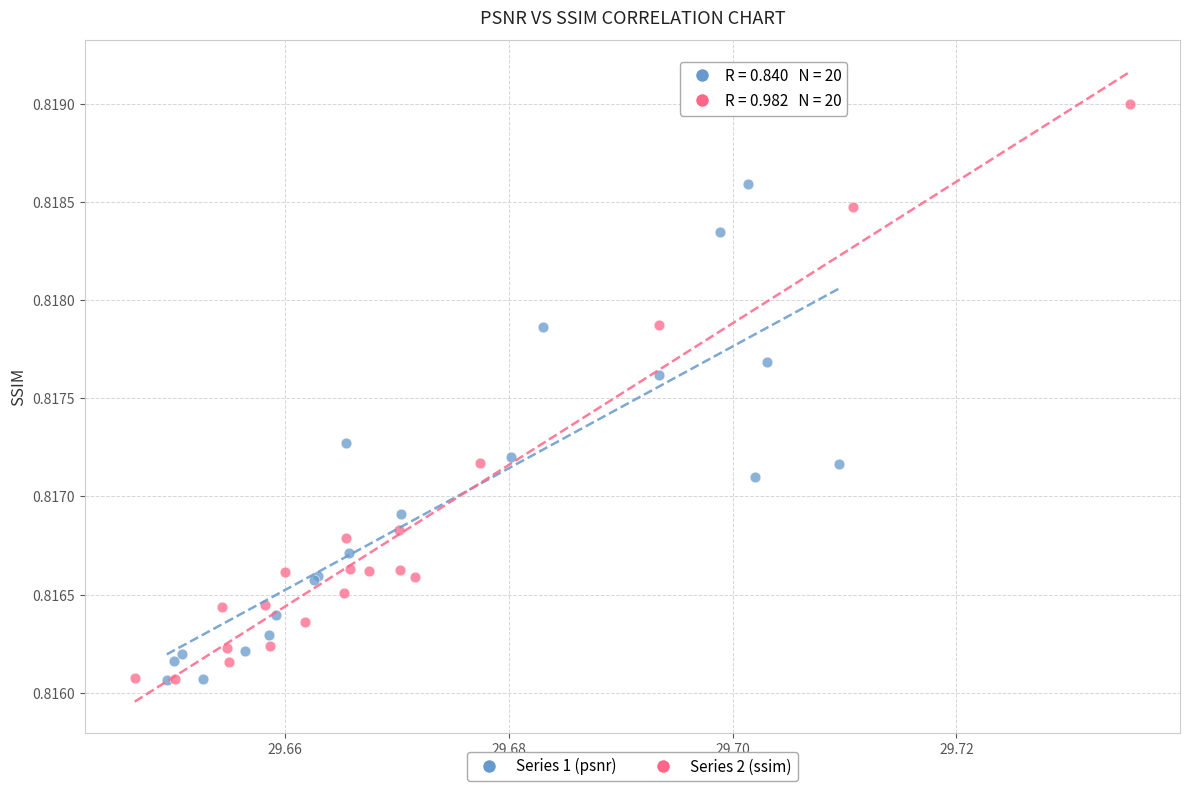

Which series reaches the maximum Y coordinate?

Series 2 (ssim)